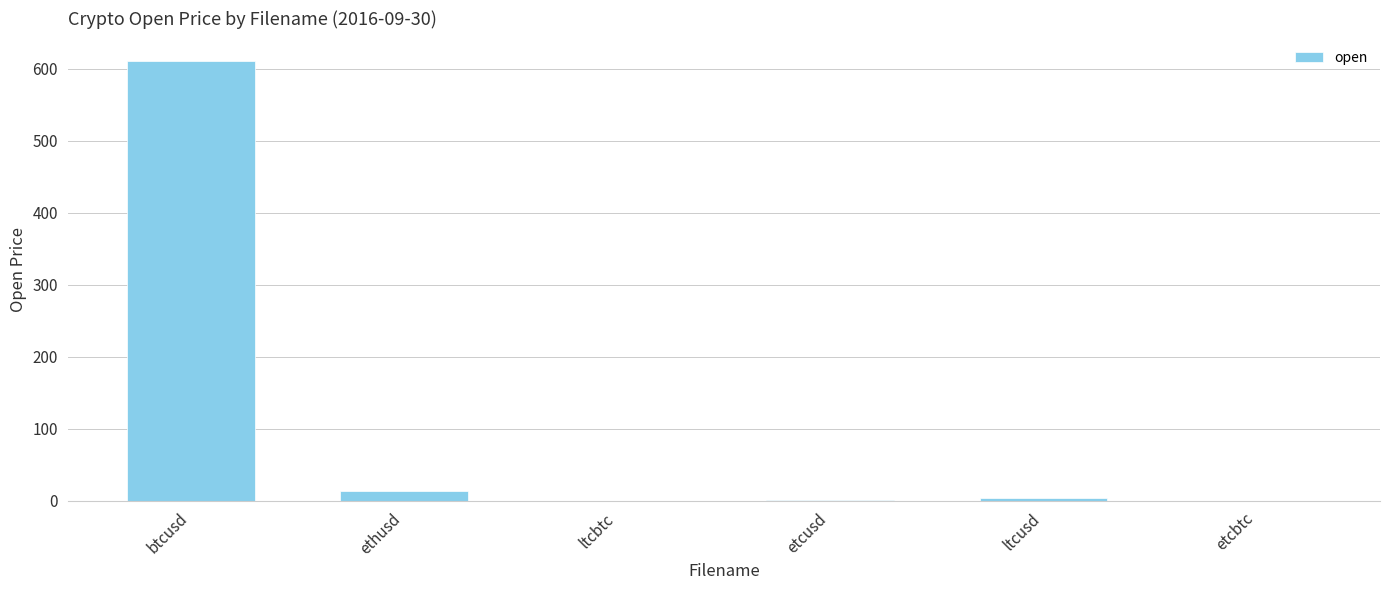

What is the ratio of the value at ethusd to the value at ltcusd?

3.5